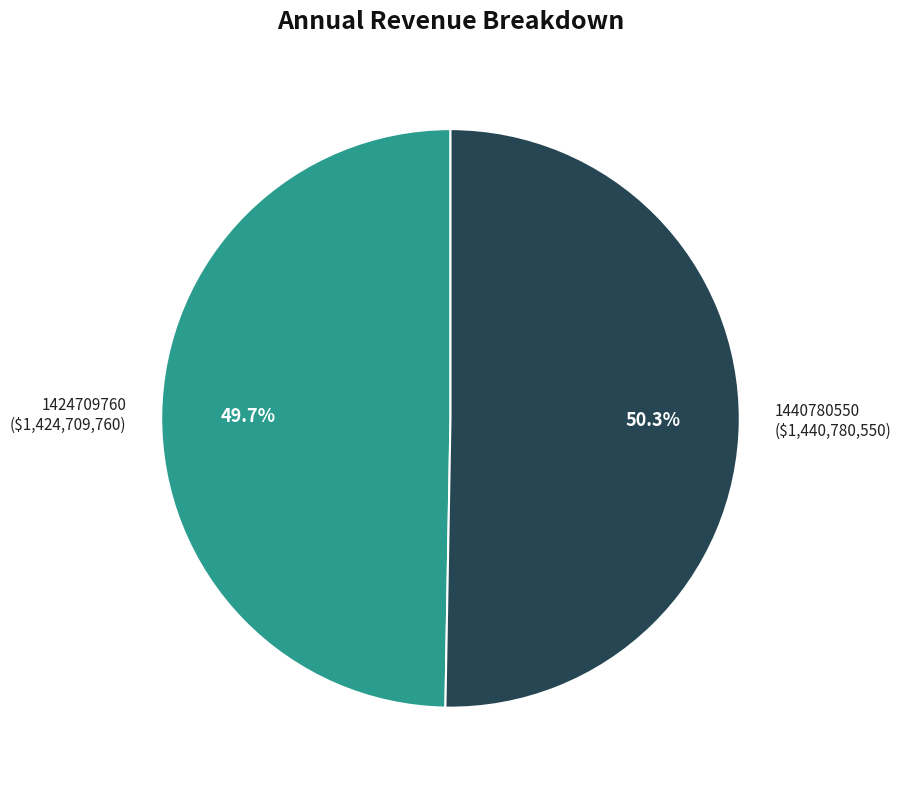

What is the total percentage of 1424709760 and 1440780550?

100.0%